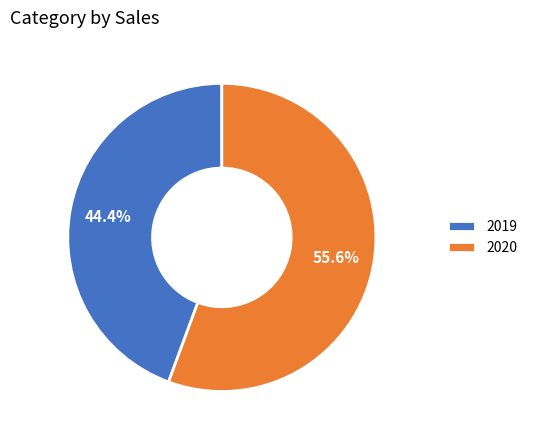

Is it true that 2019 is 44% of the pie?

True